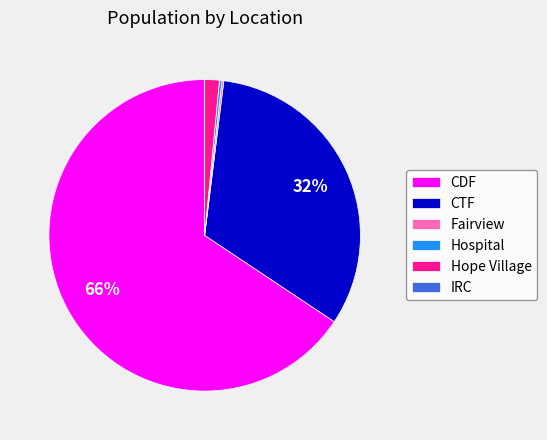

Is there a majority slice in this chart?

Yes